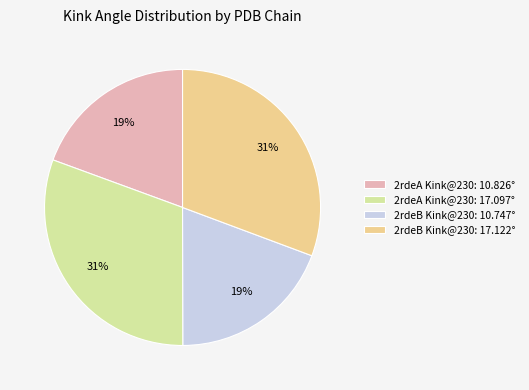

Is it true that 2rdeB Kink@230: 10.747° is 19% of the pie?

True